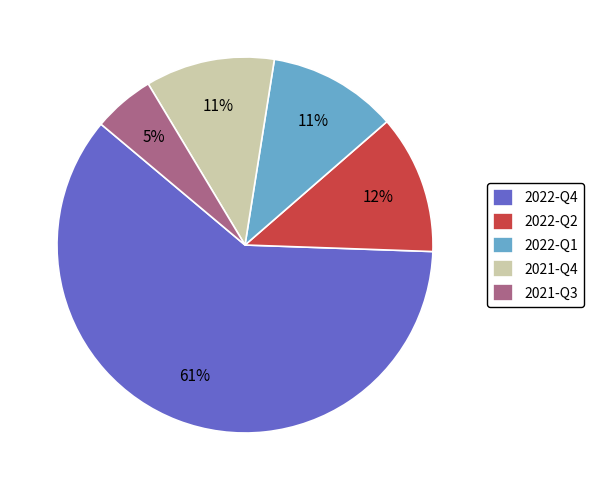

Is it true that 2022-Q1 is 23% of the pie?

False